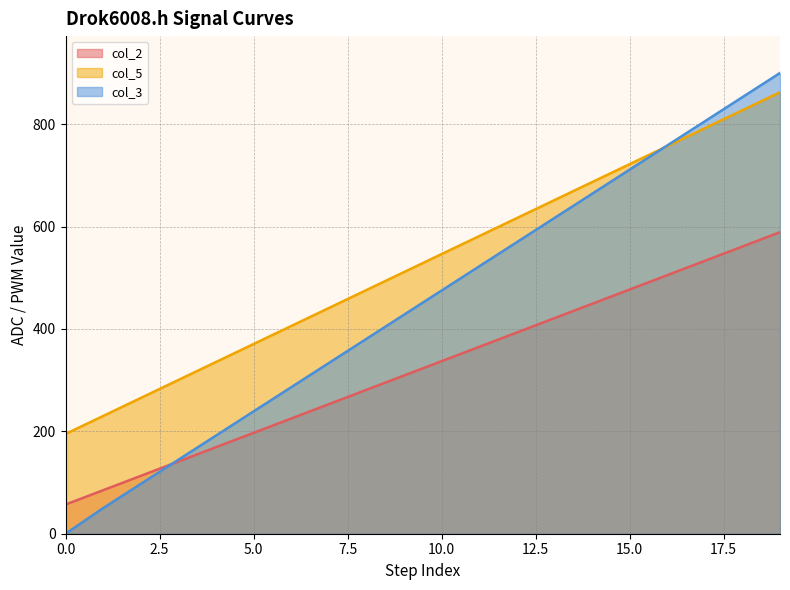

Which series has the largest range (max minus min)?

col_3